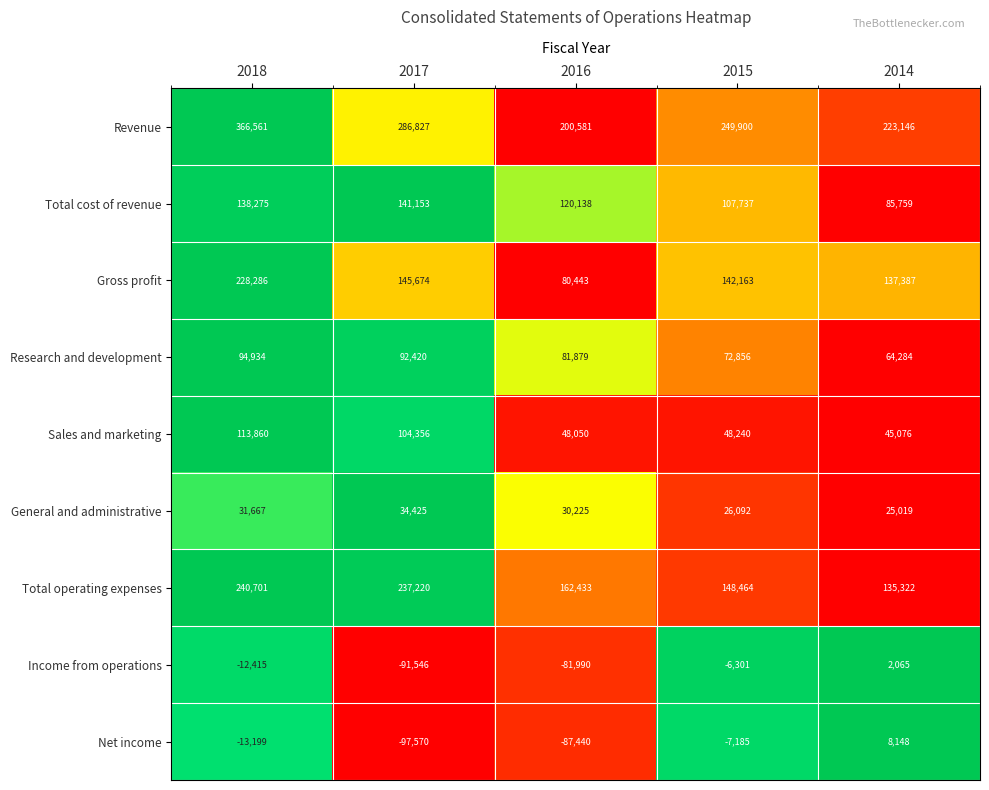

True or false: Sales and marketing has a value of 104356 at 2017.

True